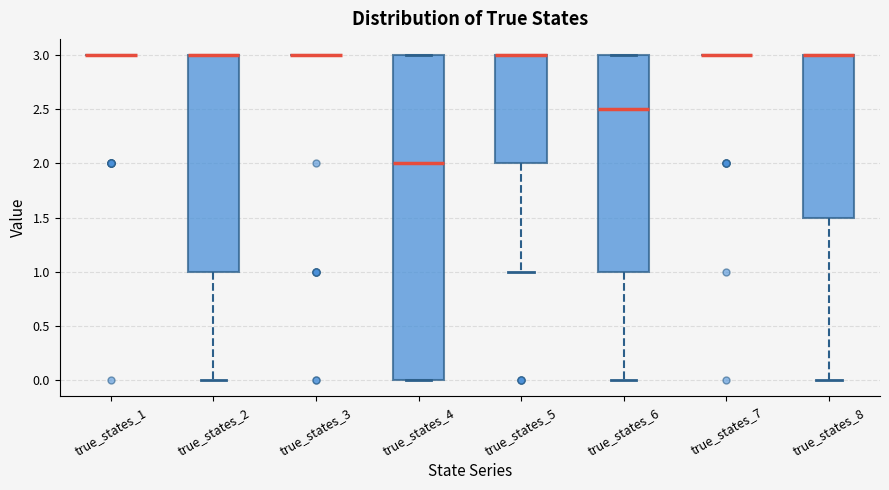

Reading left to right, read every box against the y-axis: the position of its median line, the range the box covers, and the ends of its whiskers. The values are not printed on the chart, so give them approximately, as read against the axis.

true_states_1: box collapsed to a line at 3.0, whiskers 3.0 to 3.0
true_states_2: median 3.0 (drawn on the box's upper edge), box 1.0 to 3.0, whiskers 0.0 to 3.0
true_states_3: box collapsed to a line at 3.0, whiskers 3.0 to 3.0
true_states_4: median 2.0, box 0.0 to 3.0, whiskers 0.0 to 3.0
true_states_5: median 3.0 (drawn on the box's upper edge), box 2.0 to 3.0, whiskers 1.0 to 3.0
true_states_6: median 2.5, box 1.0 to 3.0, whiskers 0.0 to 3.0
true_states_7: box collapsed to a line at 3.0, whiskers 3.0 to 3.0
true_states_8: median 3.0 (drawn on the box's upper edge), box 1.5 to 3.0, whiskers 0.0 to 3.0